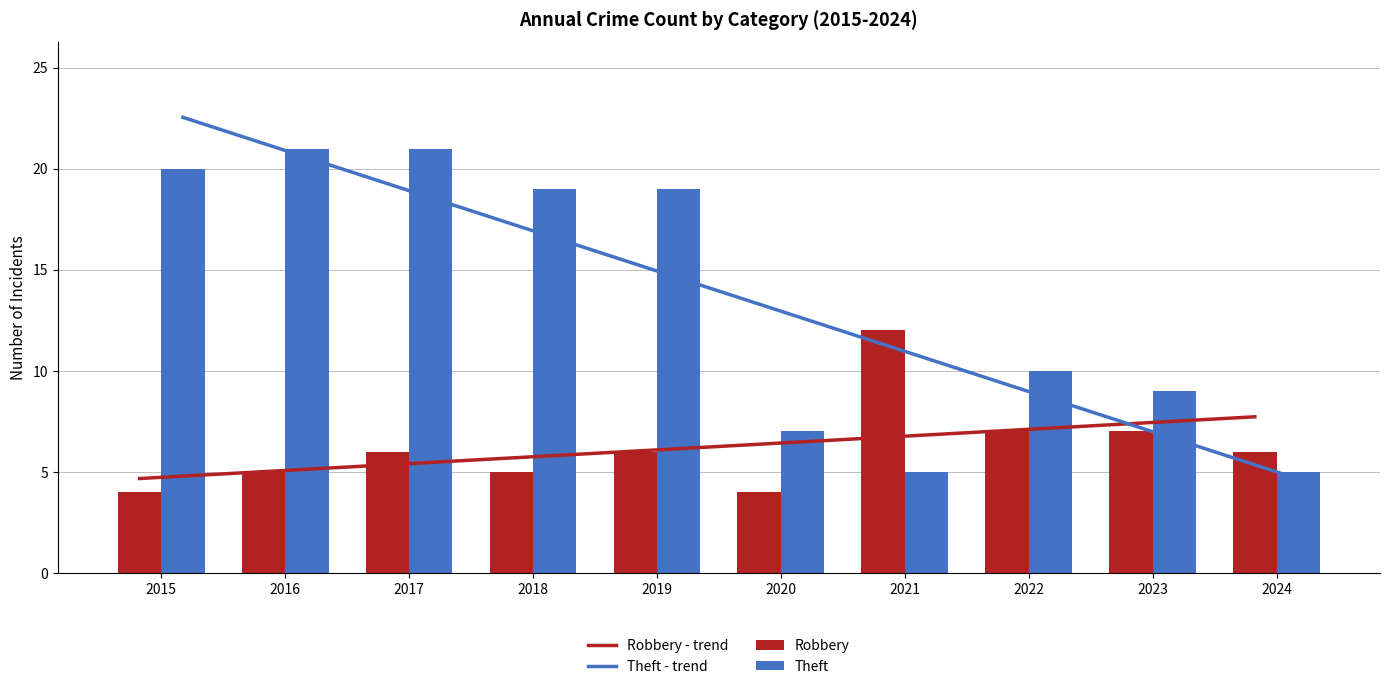

How many bars are there in each group?

2